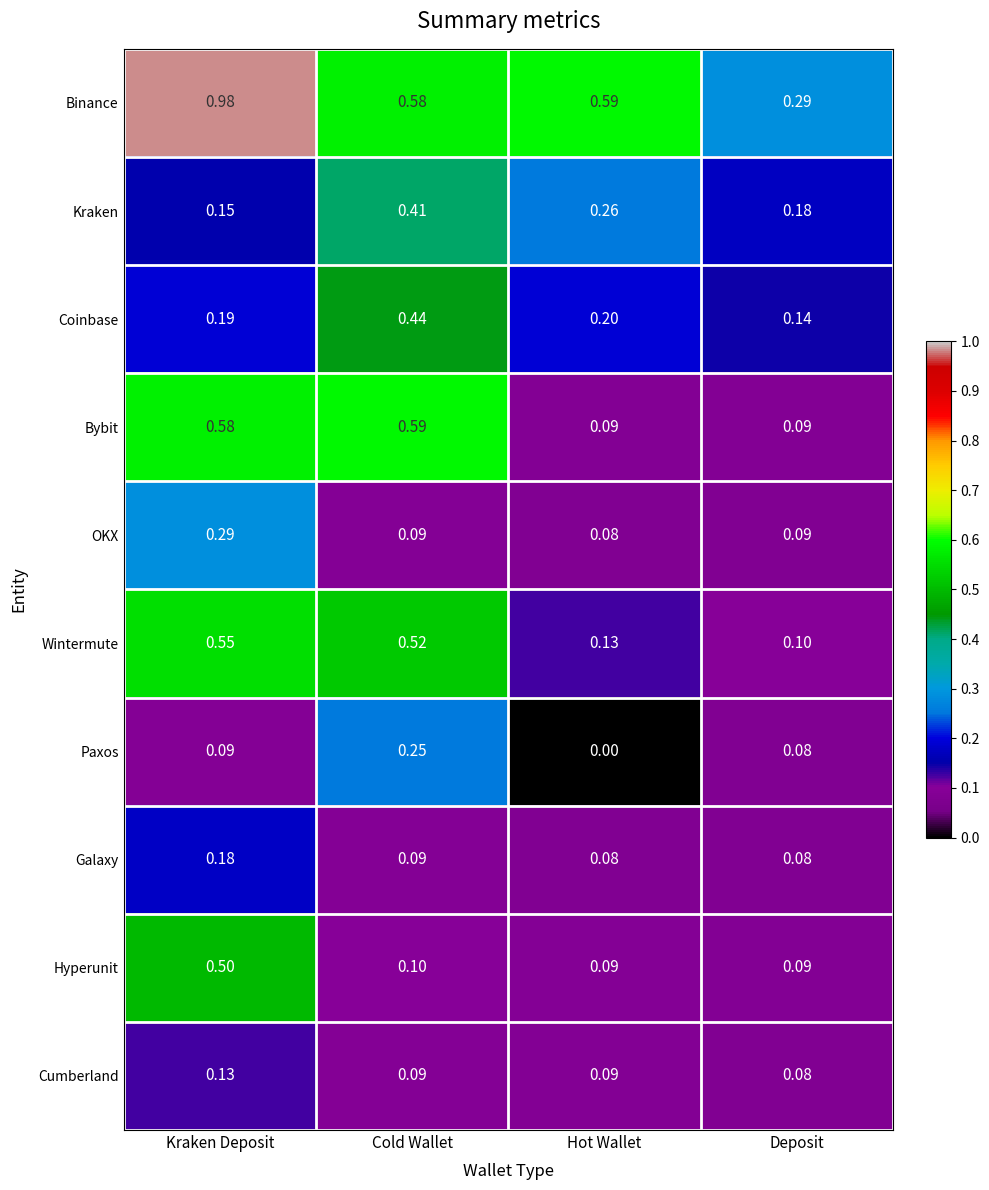

Between Kraken Deposit and Deposit, which series saw the biggest shift?

Binance